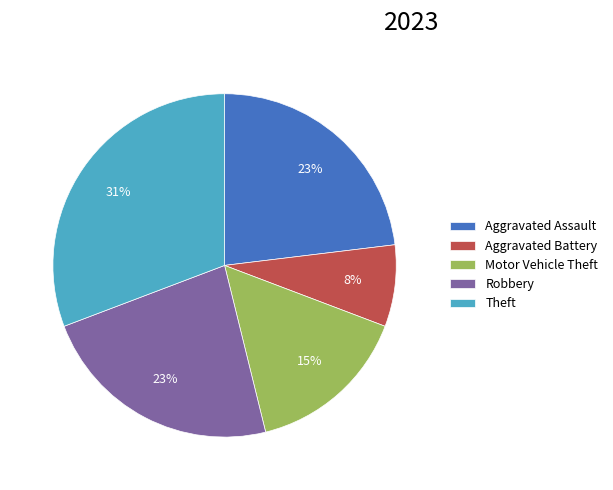

Is there any slice that represents more than half of the pie?

No